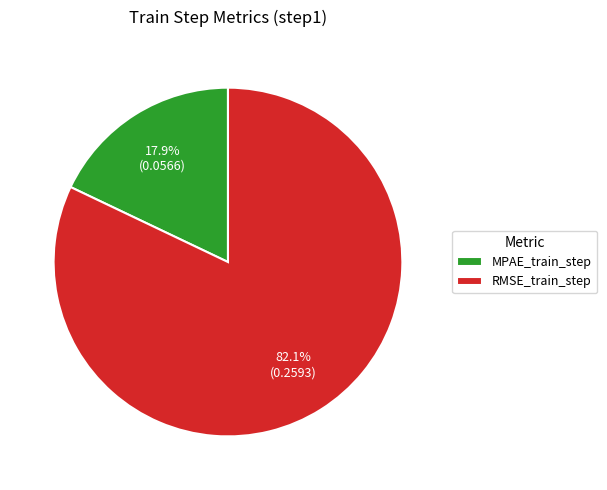

What percentage is the MPAE_train_step slice, to the nearest percent?

18%